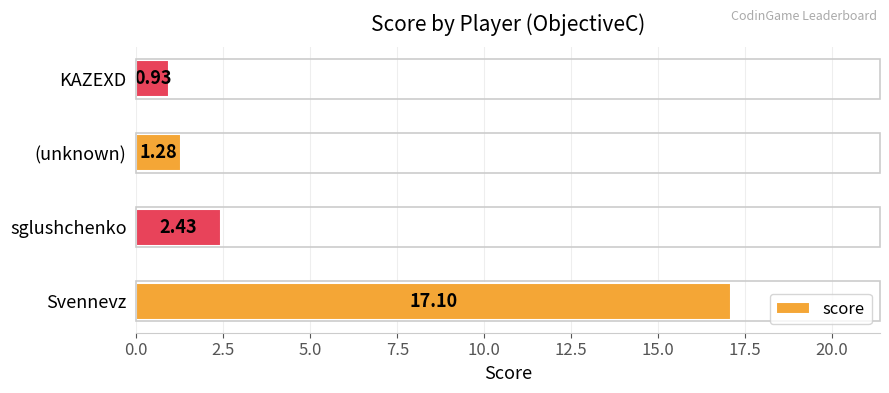

What is the change in value from Svennevz to (unknown)?

-15.8